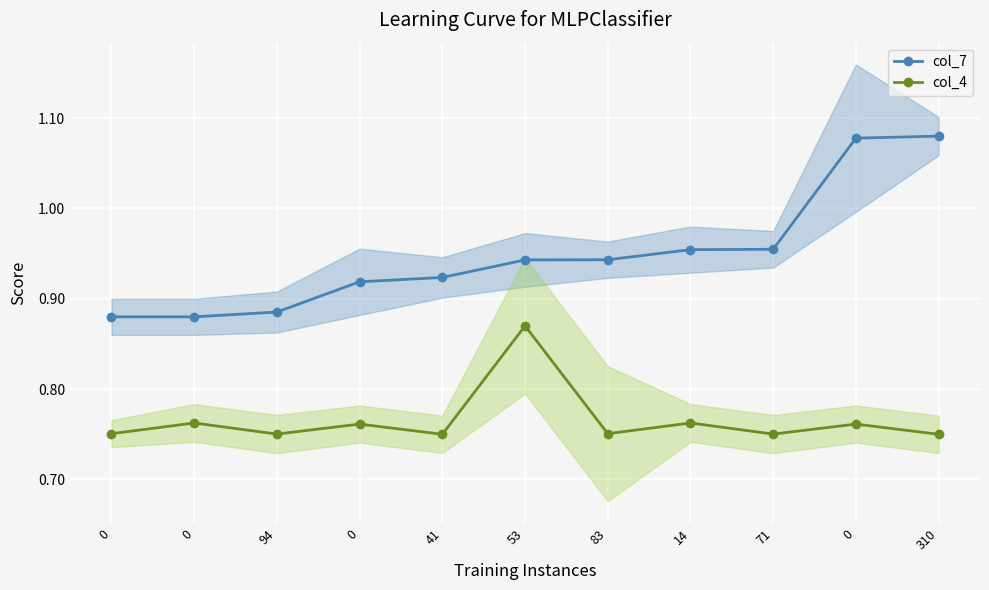

How many col_4 values are between 0 and 1?

11